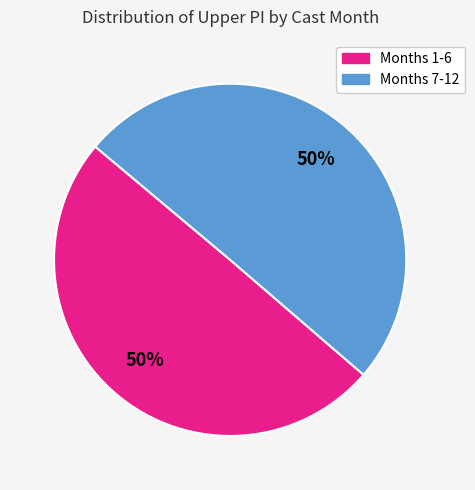

Count the number of slices in the pie.

2